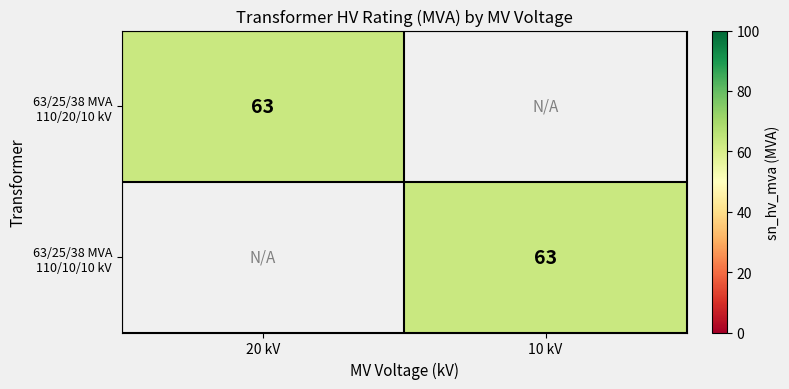

Which series has the largest range (max minus min)?

63/25/38 MVA 110/20/10 kV